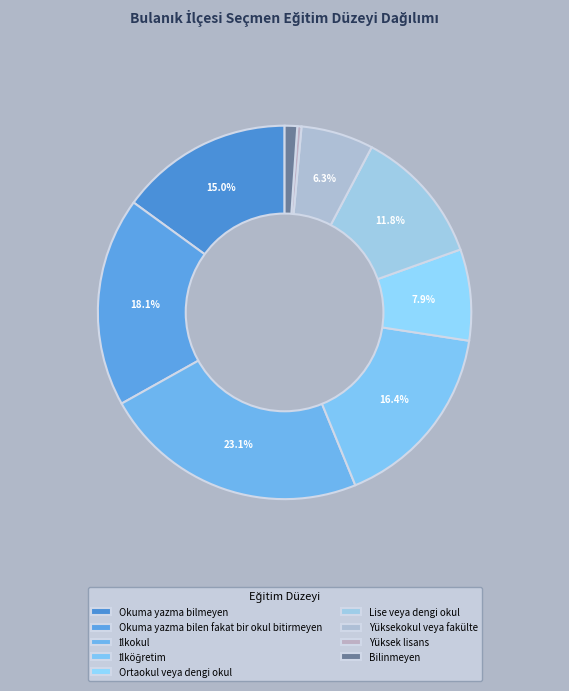

To the nearest percent, what is the average slice percentage?

11%